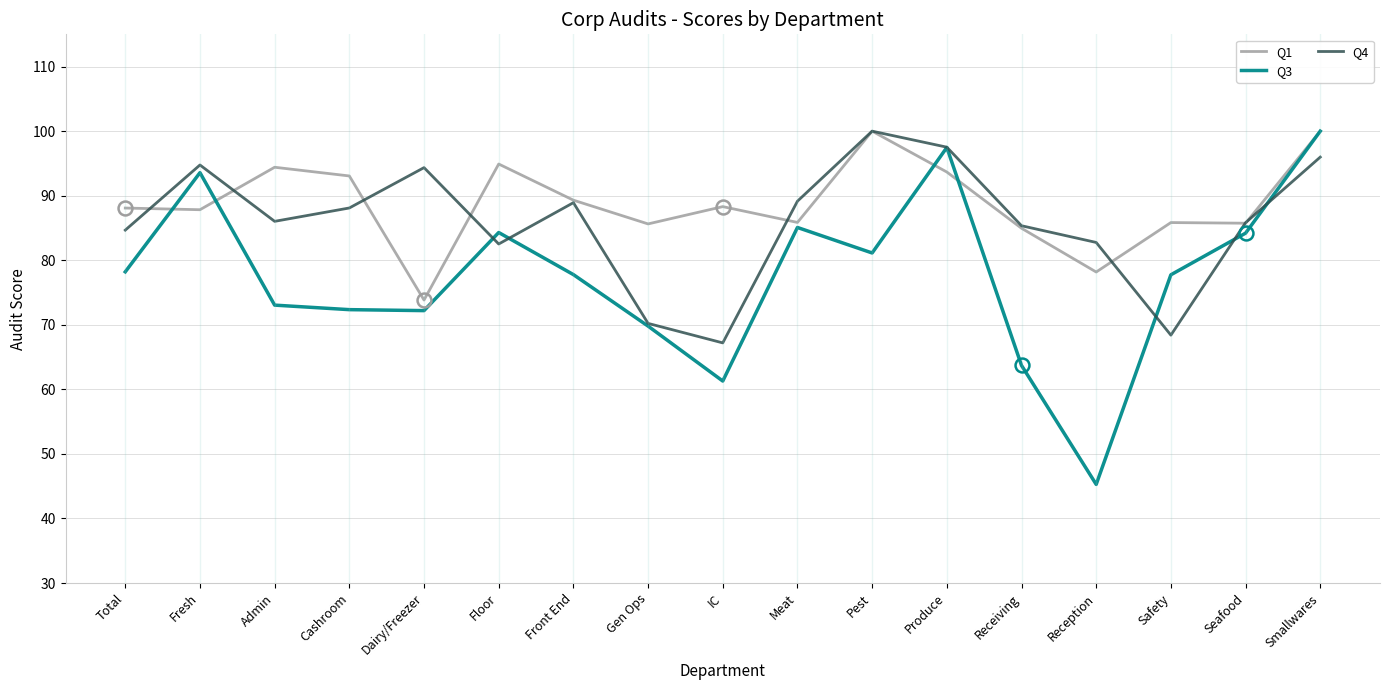

List the series in order of their overall mean, lowest first.

Q3, Q4, Q1